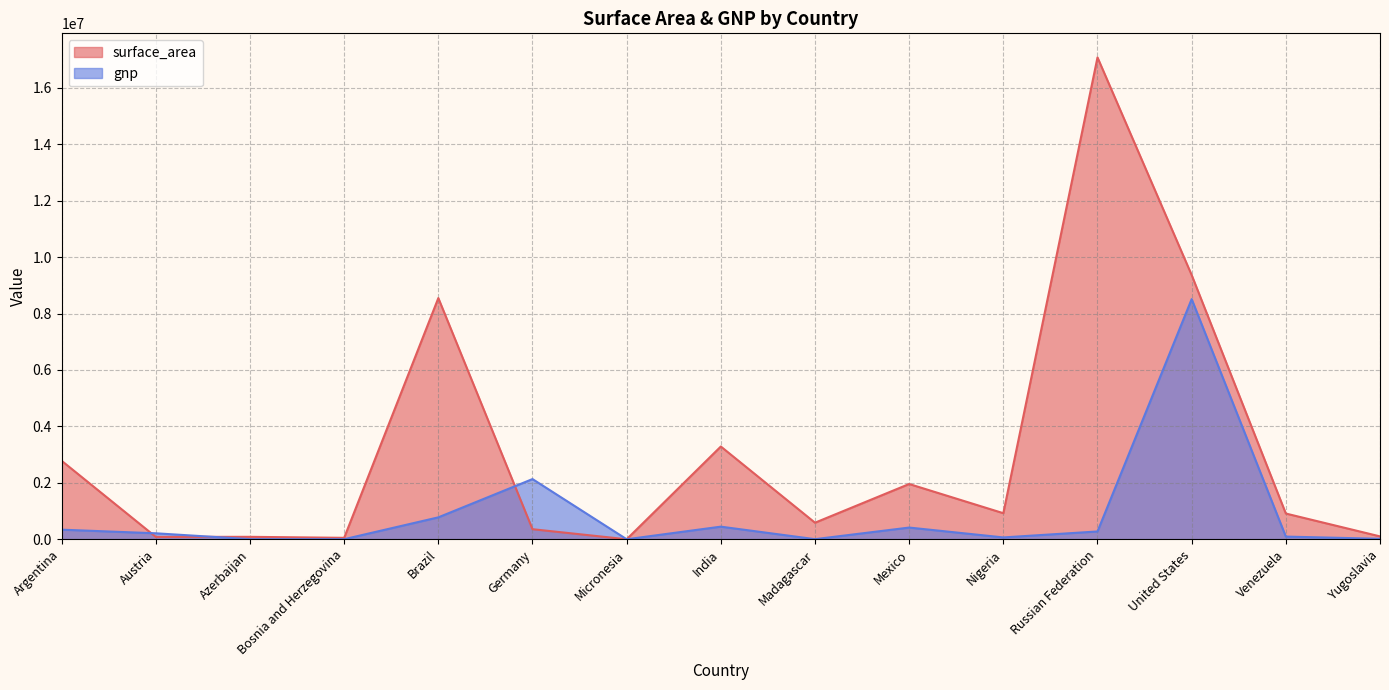

How many data points in gnp are above 211860?

7